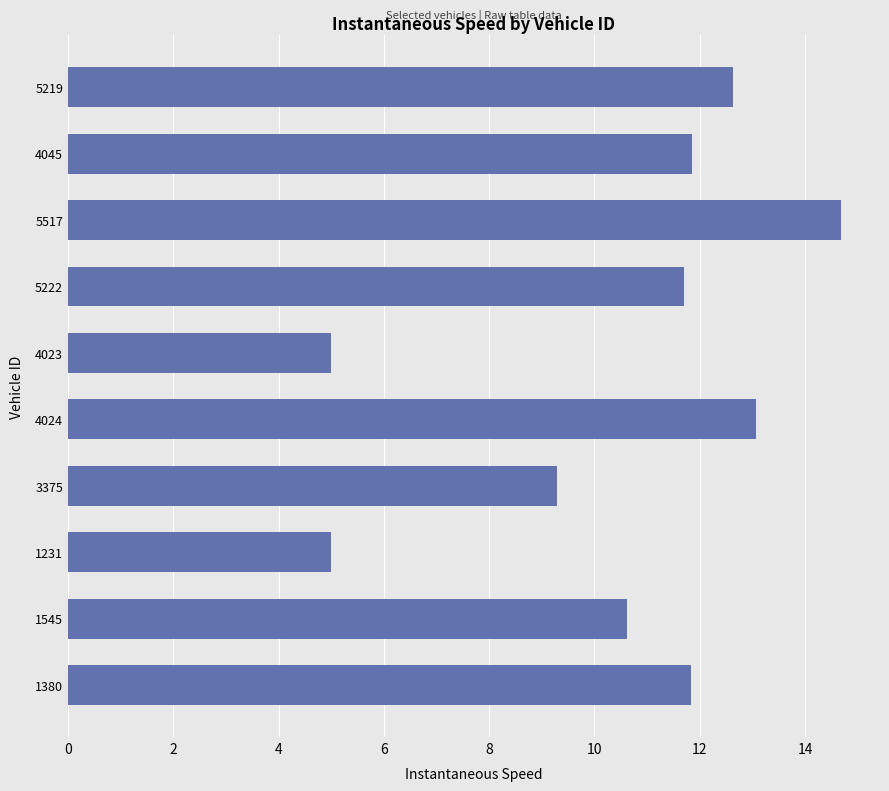

What is the minimum value shown in the chart?

5.0